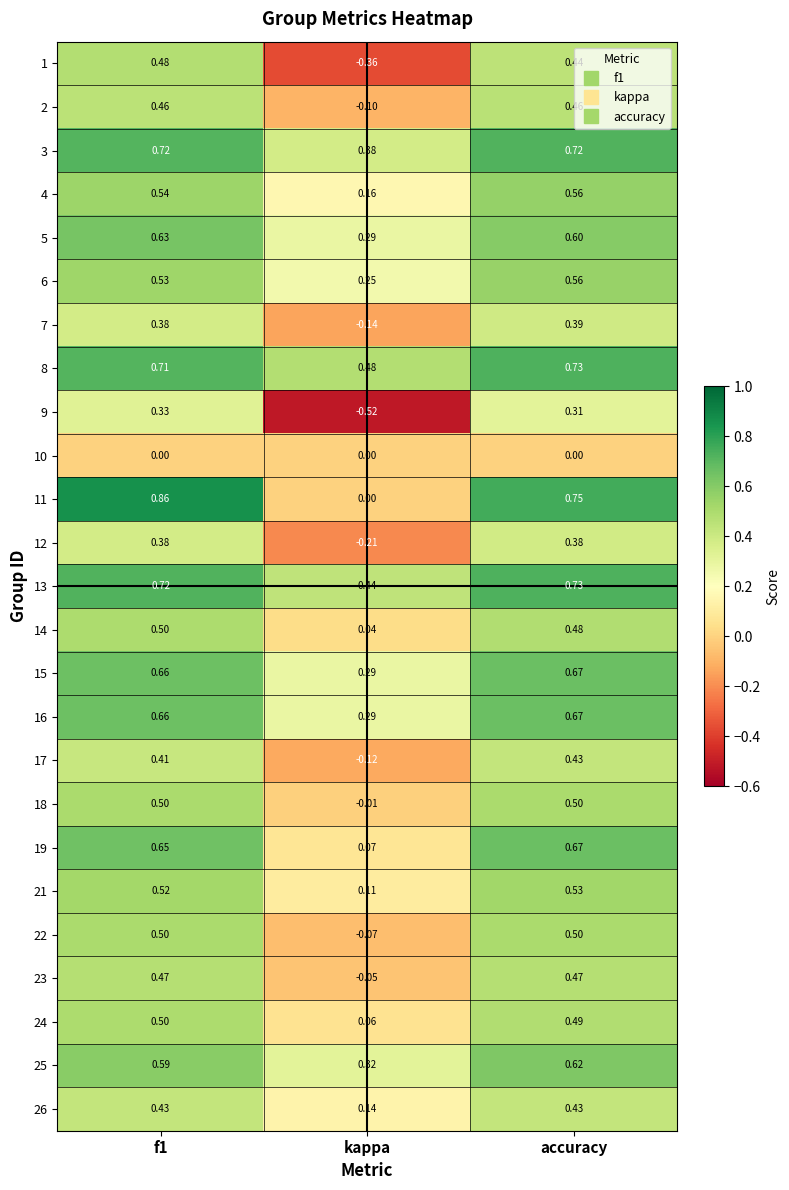

Which category has the lowest value in the 14 series?

kappa